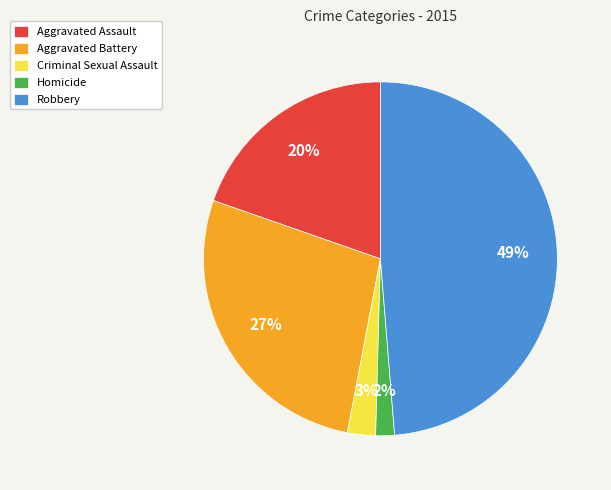

Does Homicide account for over 50% of the chart?

No